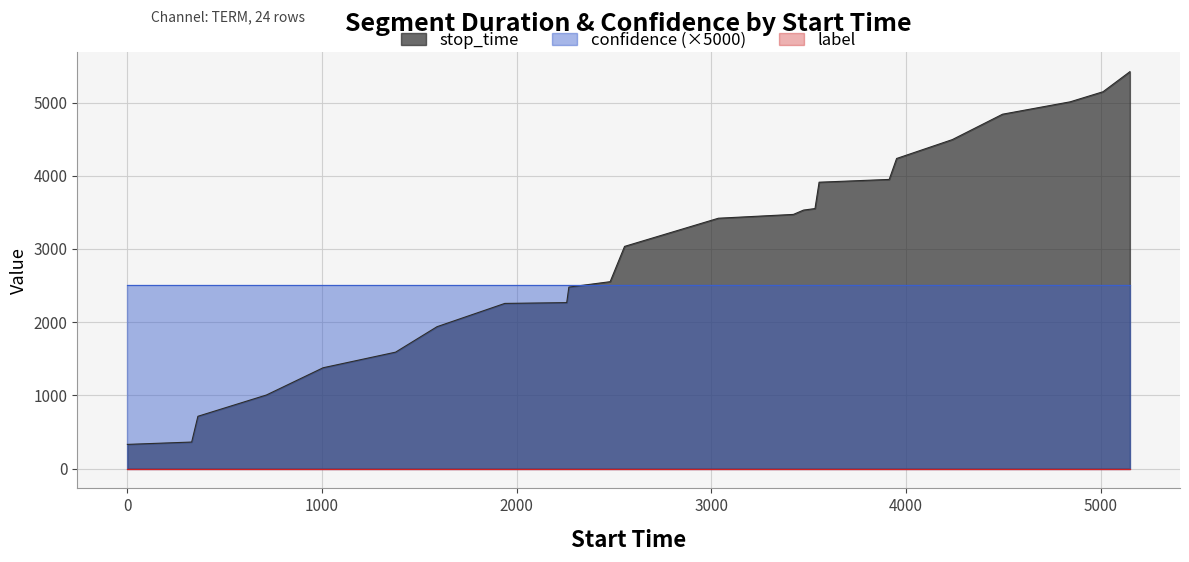

What is the maximum value for confidence (×5000)?

2507.1